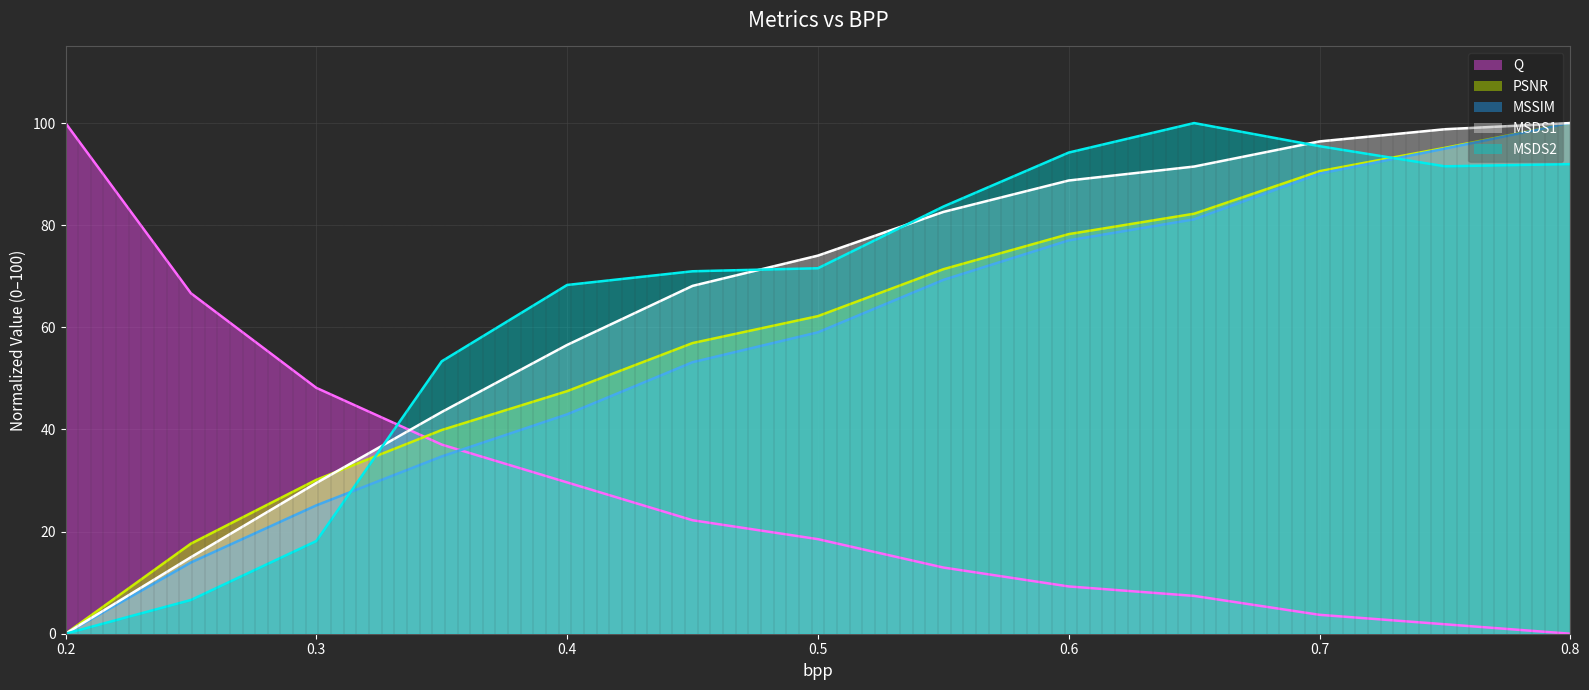

How many intersections are there between PSNR (line) and MSDS1 (line)?

1